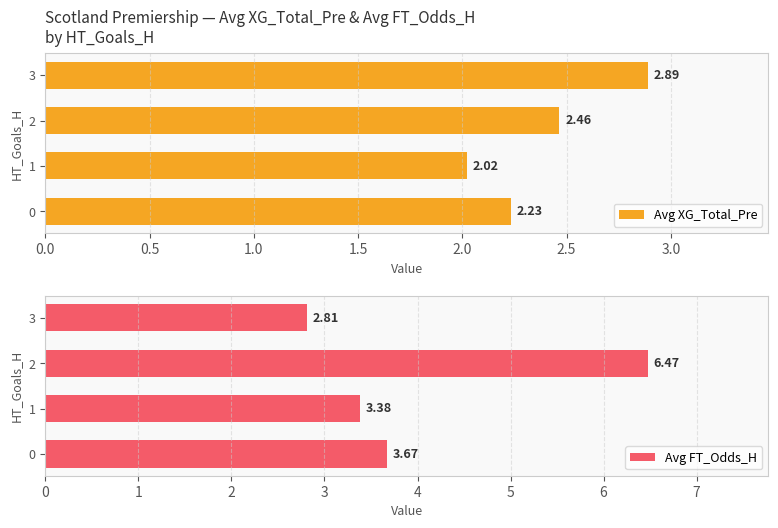

Which category has the lowest value in the Avg XG_Total_Pre series?

1